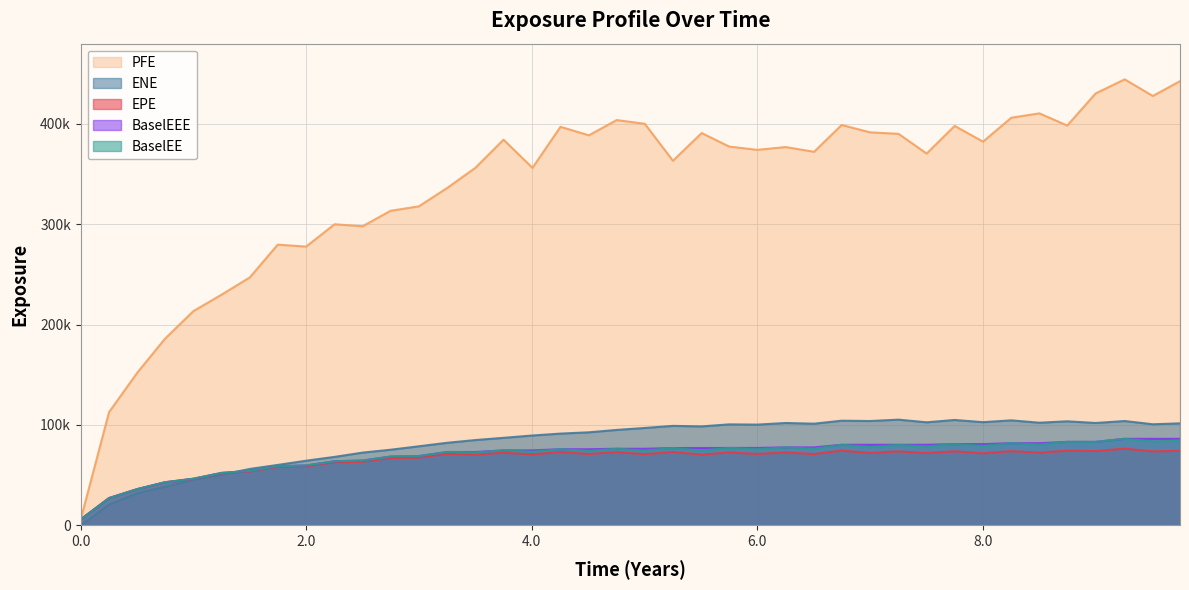

What are all the series names shown in the legend?

PFE, ENE, EPE, BaselEEE, BaselEE